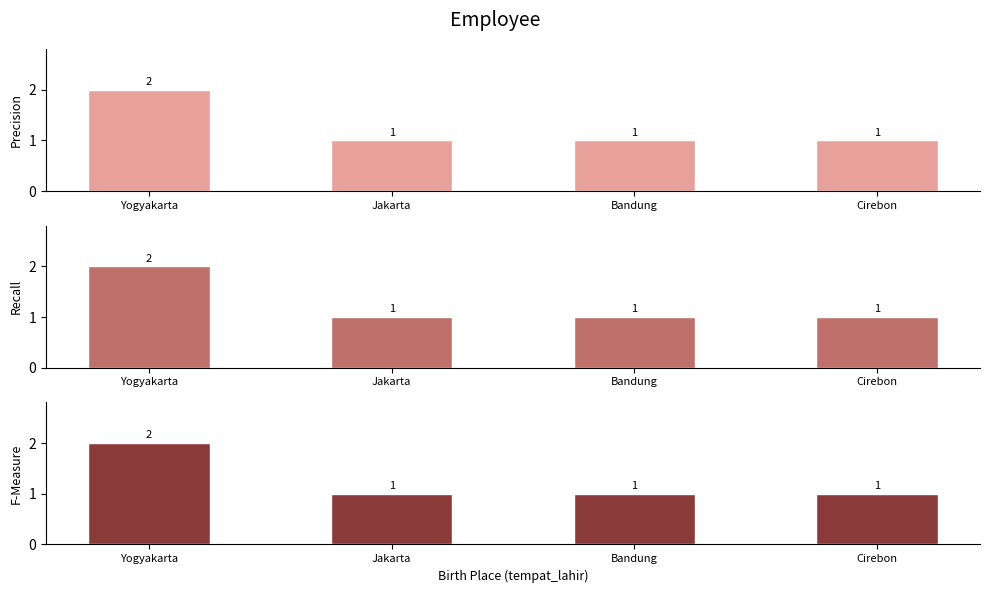

Reading left to right, what are all the values shown in this chart?

Precision: Yogyakarta=2	Jakarta=1	Bandung=1	Cirebon=1
Recall: Yogyakarta=2	Jakarta=1	Bandung=1	Cirebon=1
F-Measure: Yogyakarta=2	Jakarta=1	Bandung=1	Cirebon=1